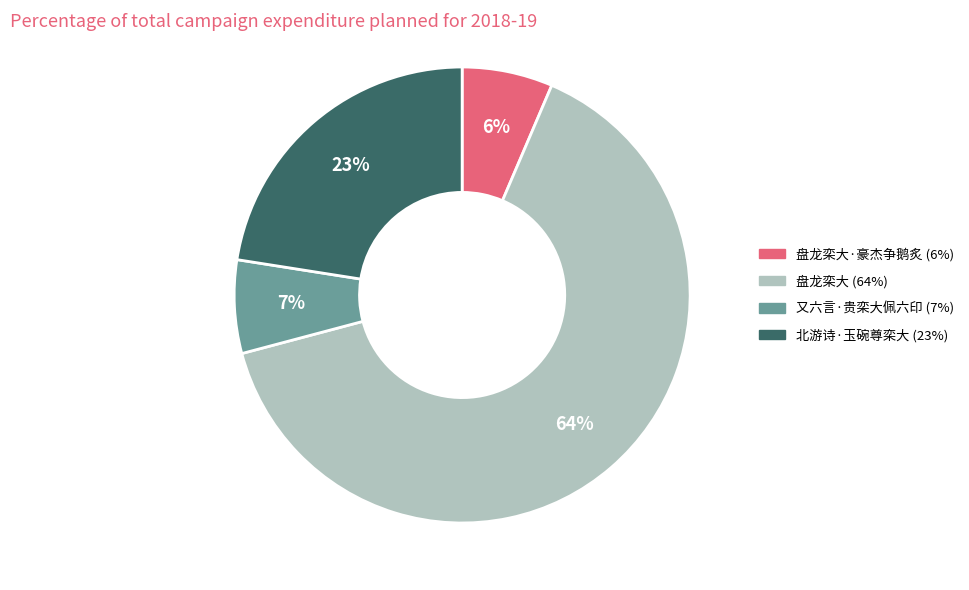

To the nearest percent, what is the difference between the largest and smallest slice percentages?

58%